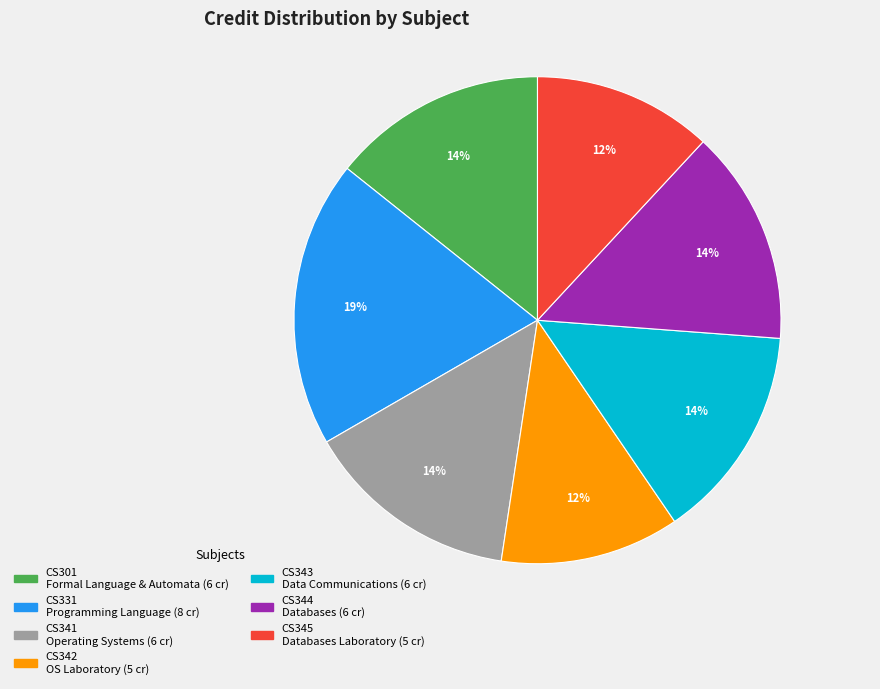

How many segments does this pie chart have?

7